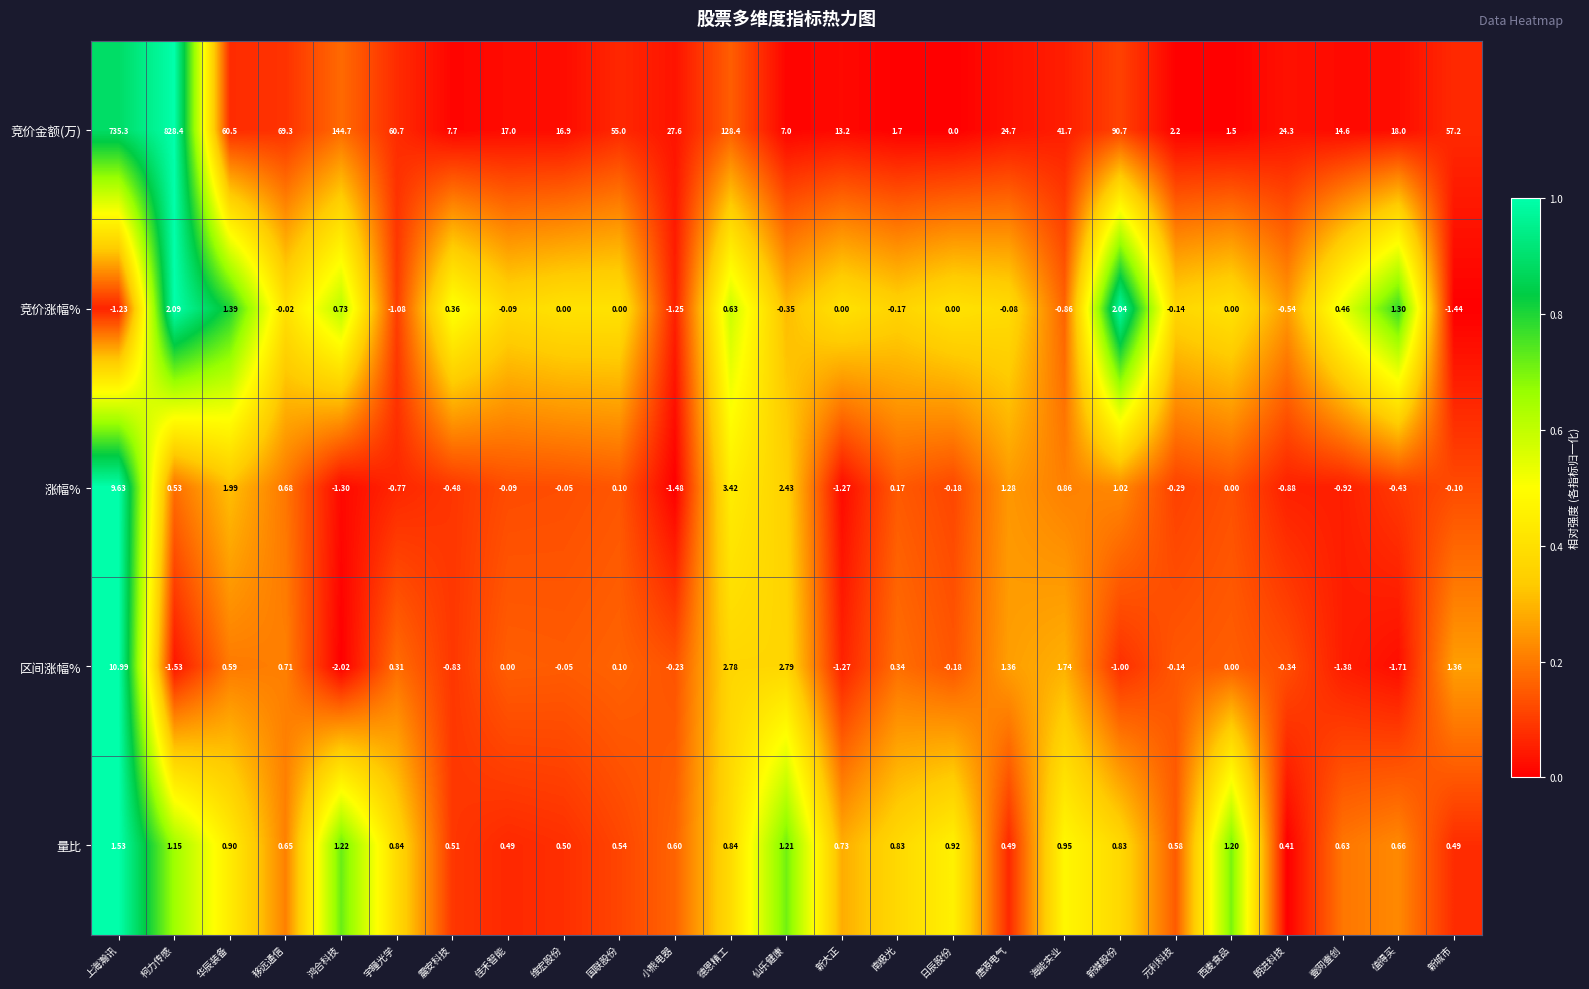

At which label does 竞价涨幅% reach its minimum?

新城市